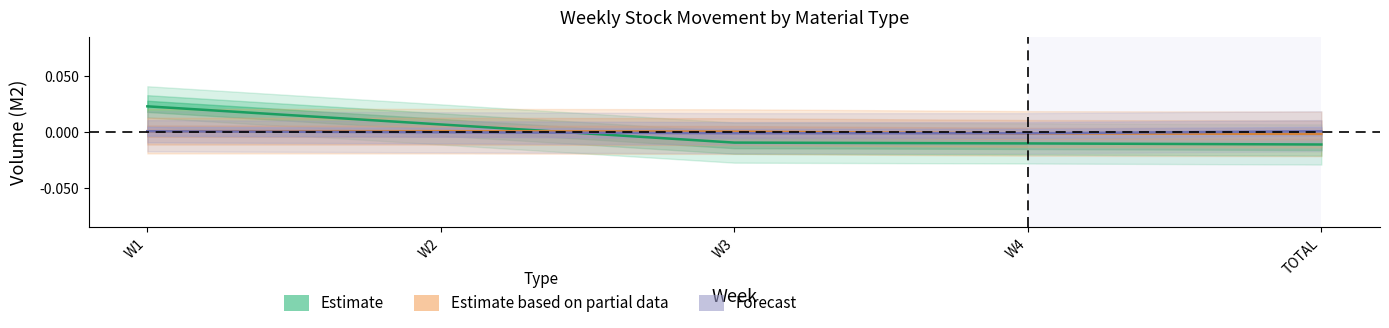

At which label is CPB closest to 0?

W2